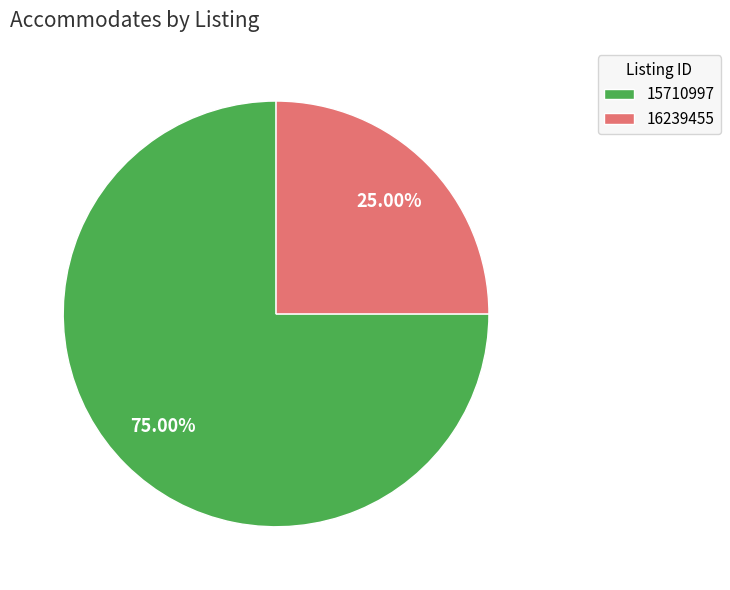

Count the number of slices in the pie.

2